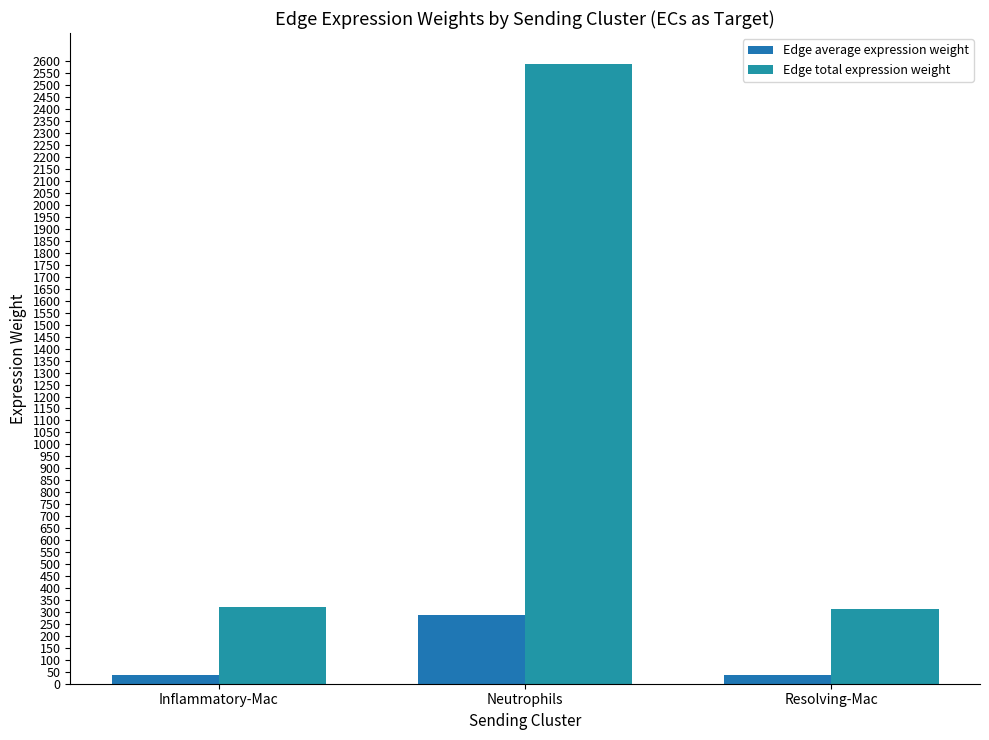

Which series has the widest spread of values?

Edge total expression weight